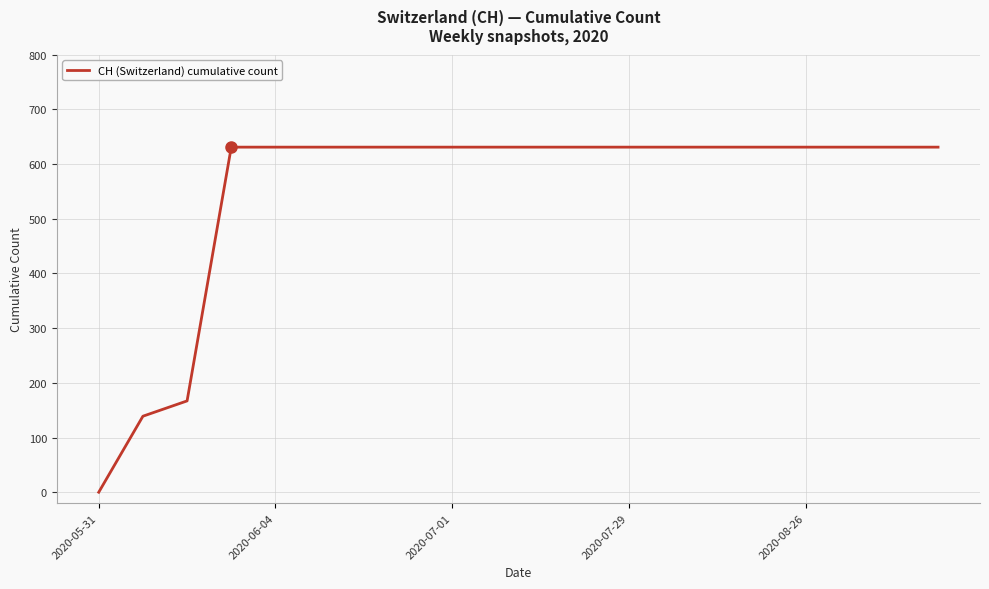

What is the greatest value displayed?

631